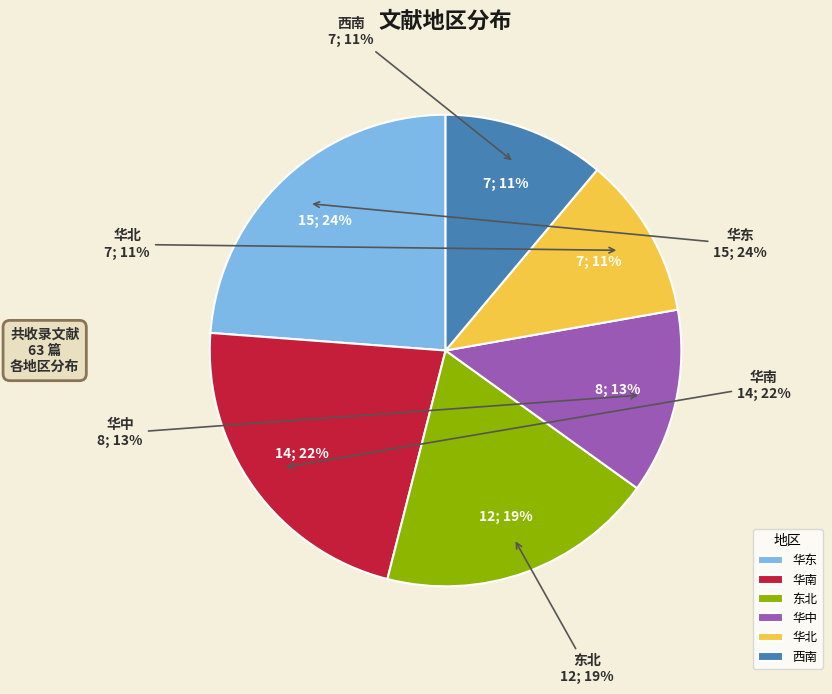

To the nearest percent, what percentage of the pie is 华中?

13%